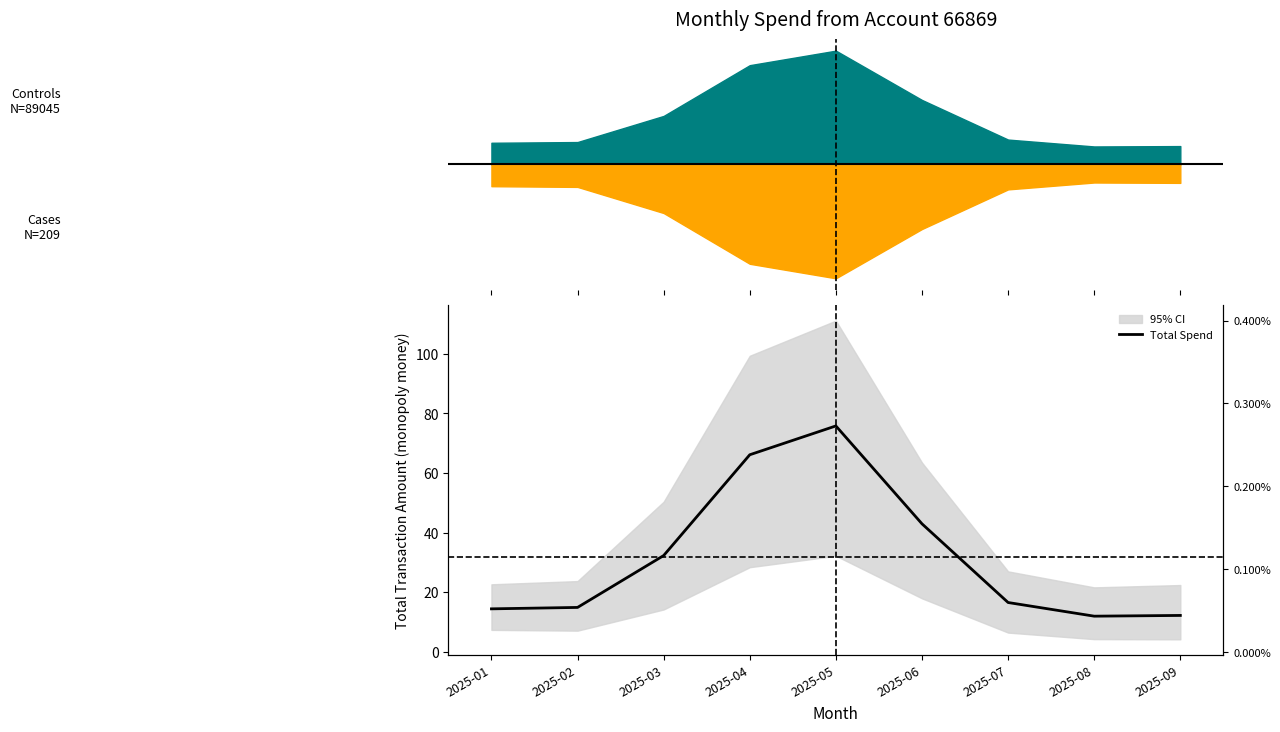

What is the approximate value at 2025-05?

75.8